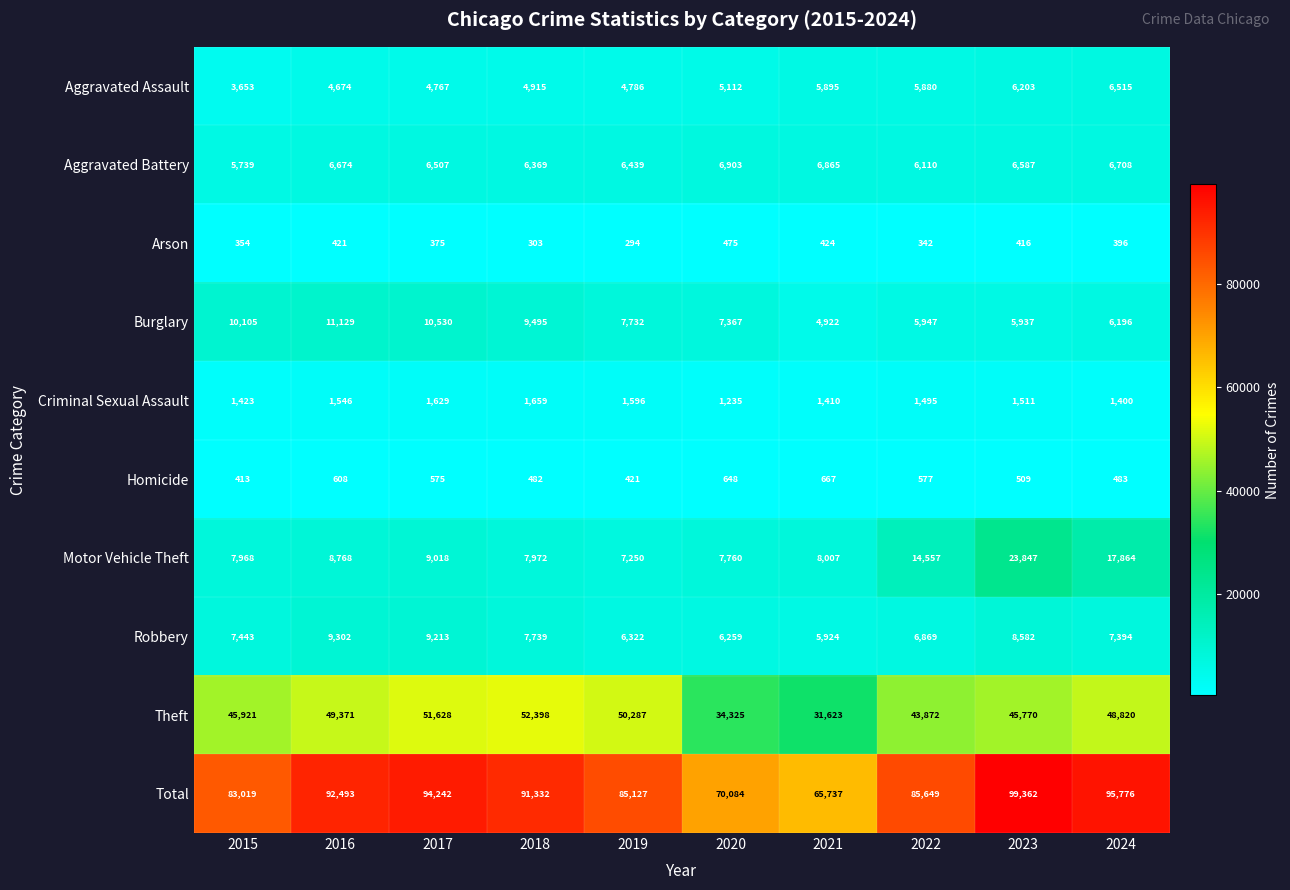

Read the Arson value at 2021.

424